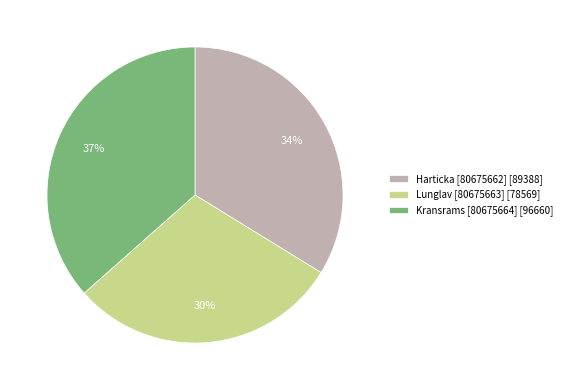

The Harticka [80675662] slice represents 34% of the pie. True or false?

True